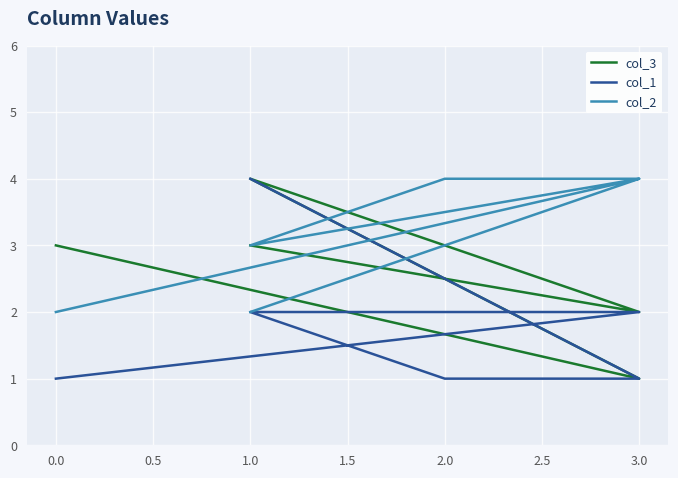

What are all the series names shown in the legend?

col_3, col_1, col_2